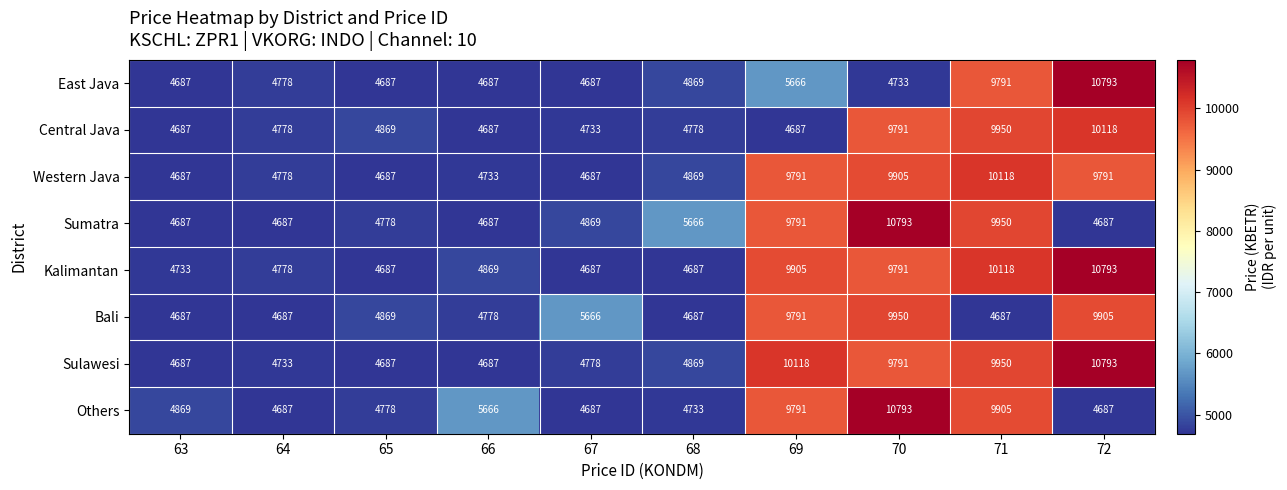

Where is Sulawesi nearest to the value 7740?

70